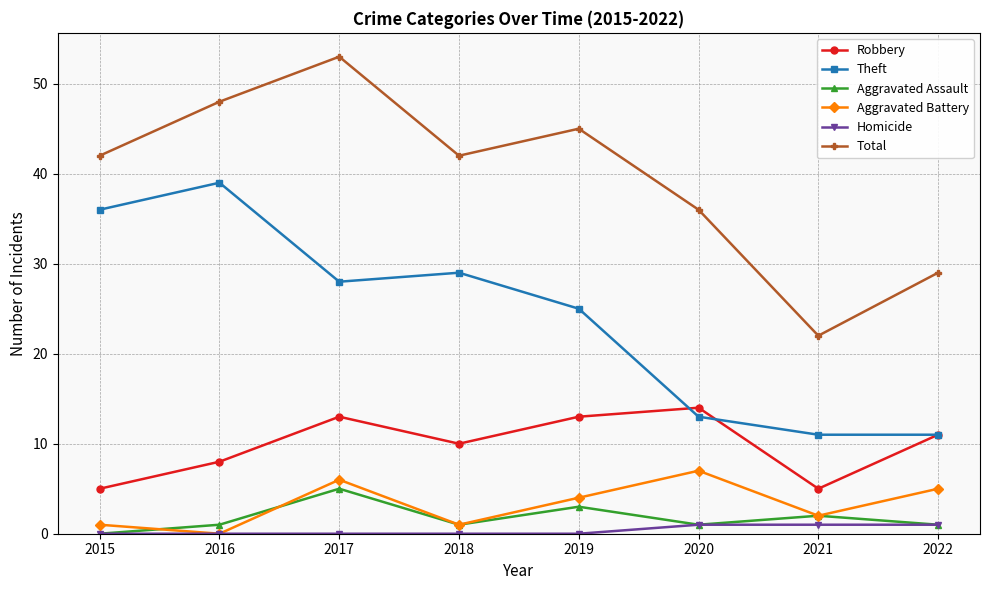

What is the difference between the maximum and minimum values in the Theft series?

28